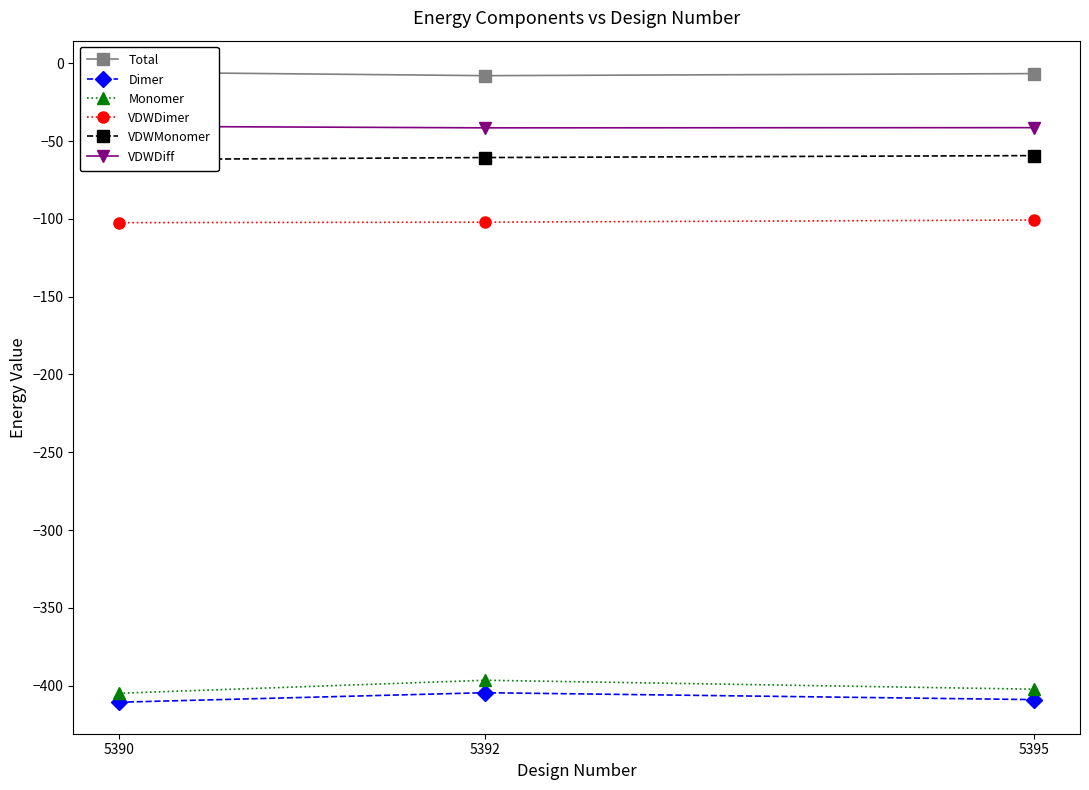

What is the value of the VDWDimer point at the 1st from the left?

-102.5